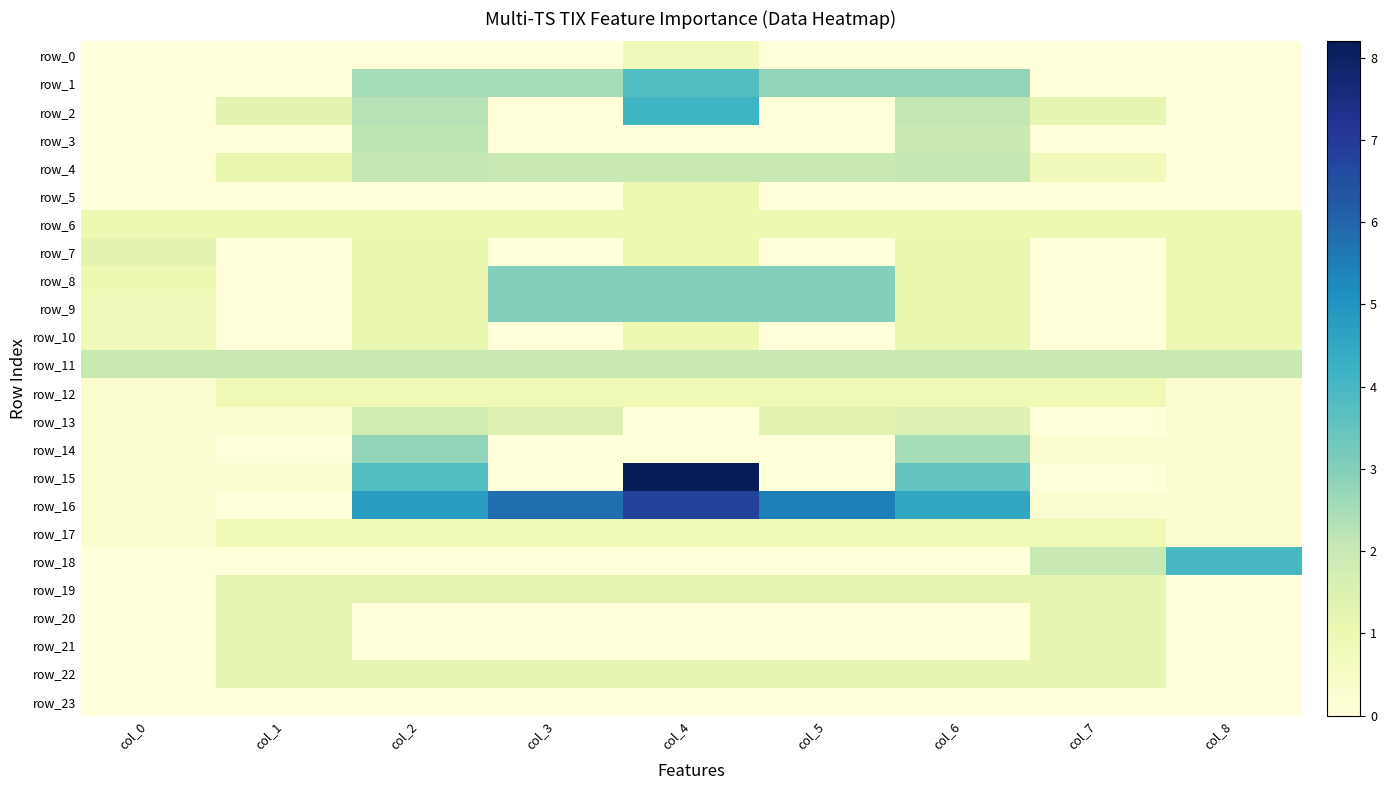

What is the difference between the maximum and second lowest values in the row_0 series?

0.8